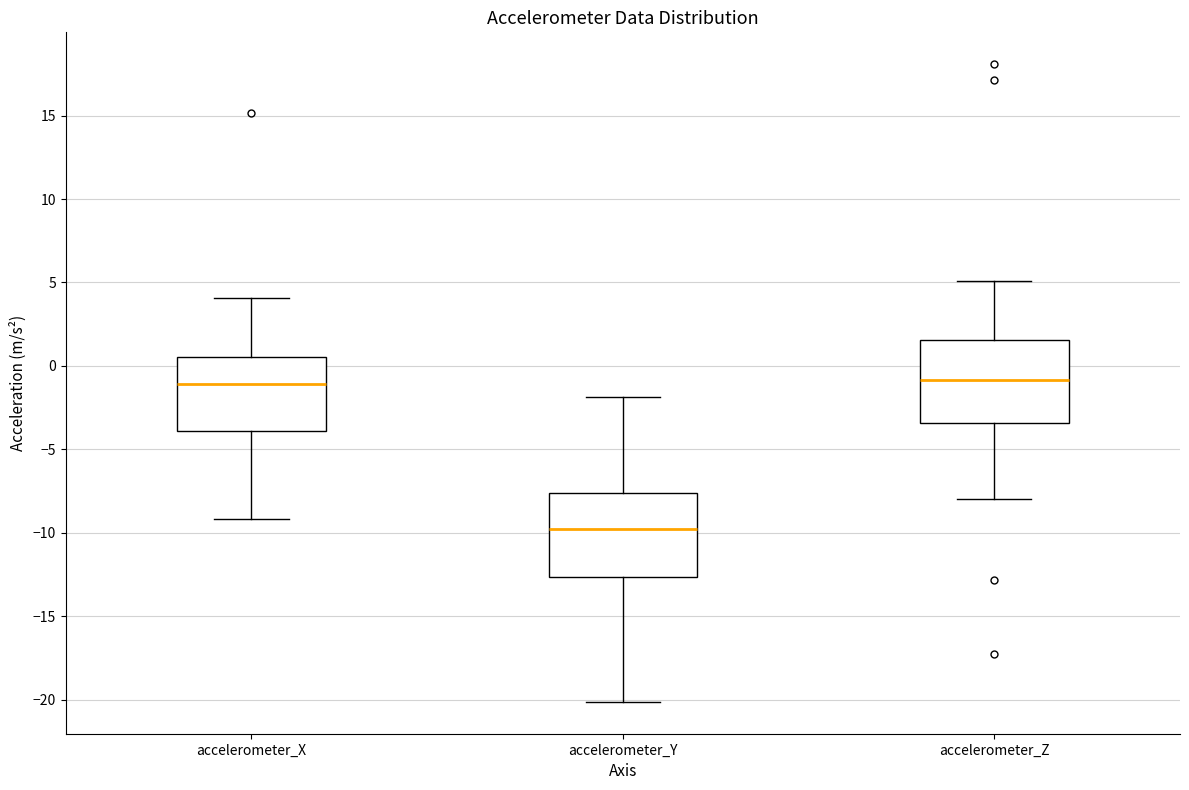

Reading left to right, read every box against the y-axis: the position of its median line, the range the box covers, and the ends of its whiskers. The values are not printed on the chart, so give them approximately, as read against the axis.

accelerometer_X: median -1.0, box -4.0 to 0.5, whiskers -9.0 to 4.0
accelerometer_Y: median -10.0, box -12.5 to -7.5, whiskers -20.0 to -2.0
accelerometer_Z: median -1.0, box -3.5 to 1.5, whiskers -8.0 to 5.0